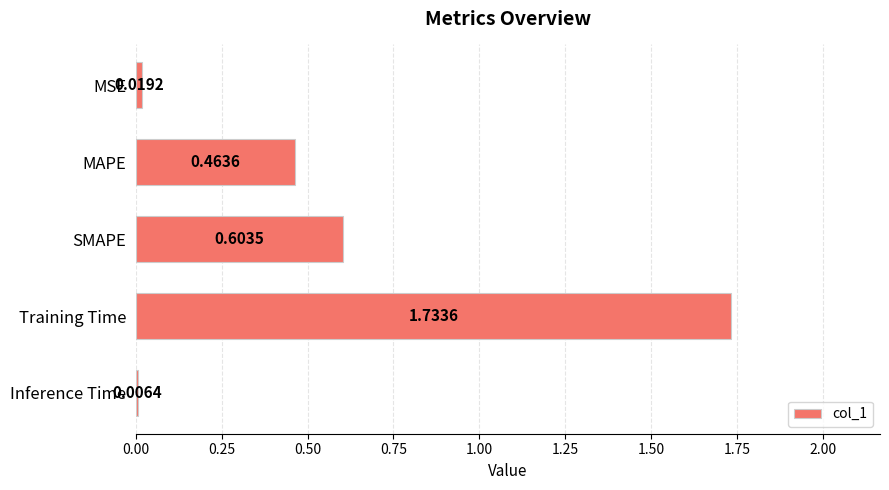

What is the change in value from MAPE to Training Time?

+1.3